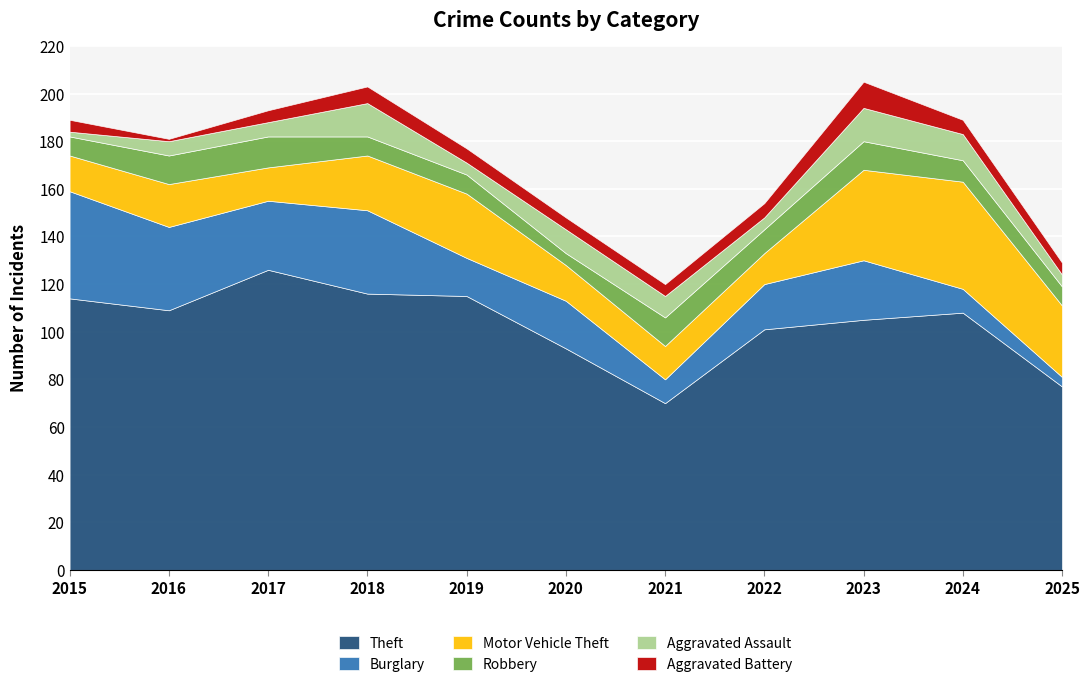

What is the difference between the maximum and minimum values in the Motor Vehicle Theft series?

32